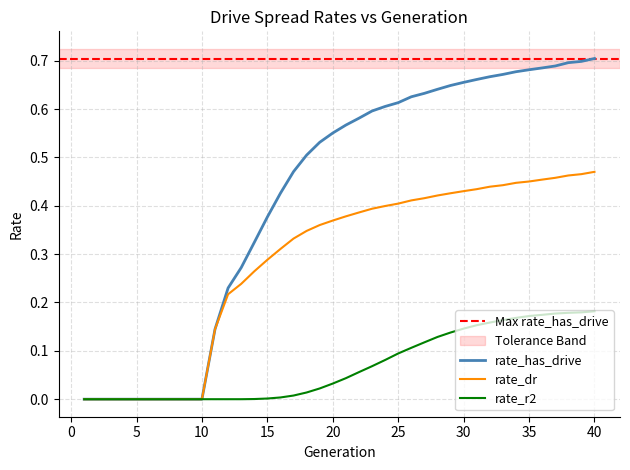

At how many categories does at least one series exceed 0?

30